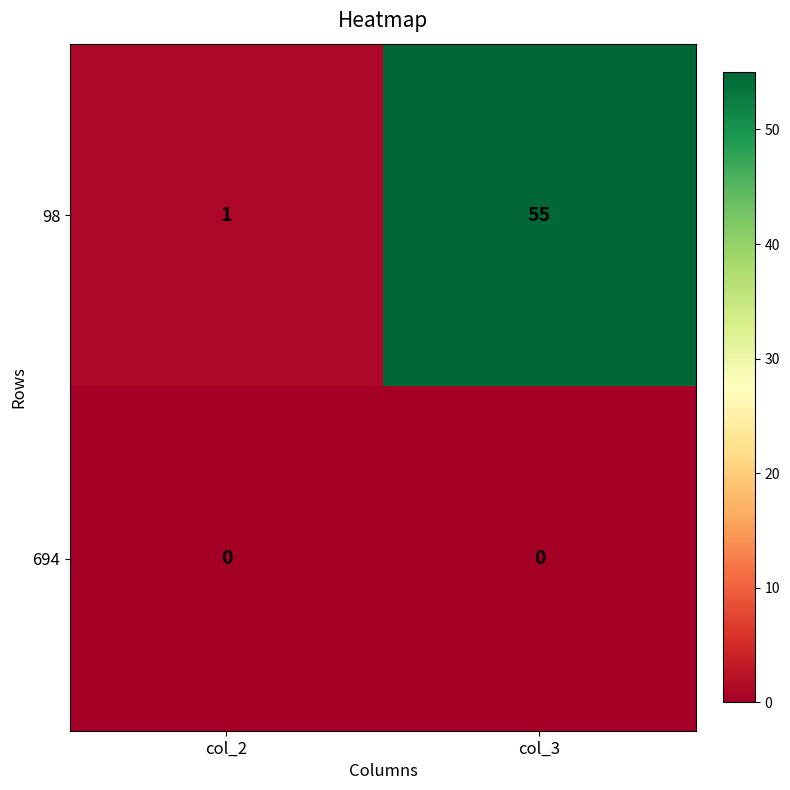

List the series in order of their overall mean, lowest first.

694, 98